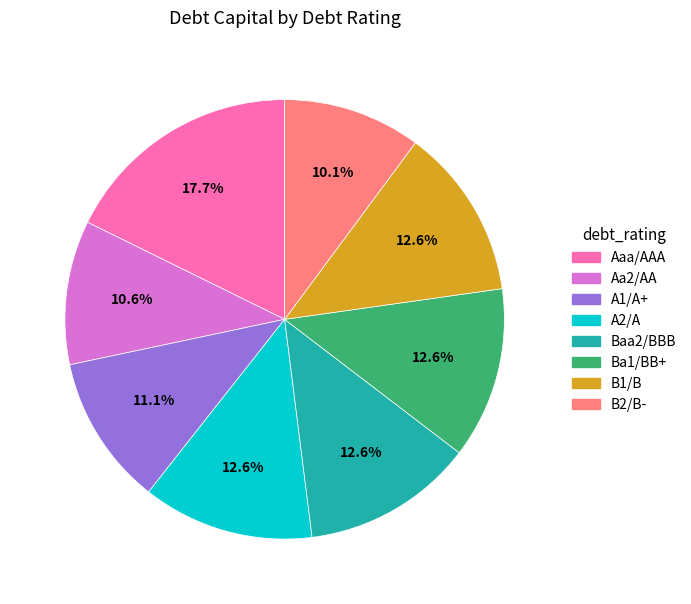

Does any single category account for the majority?

No